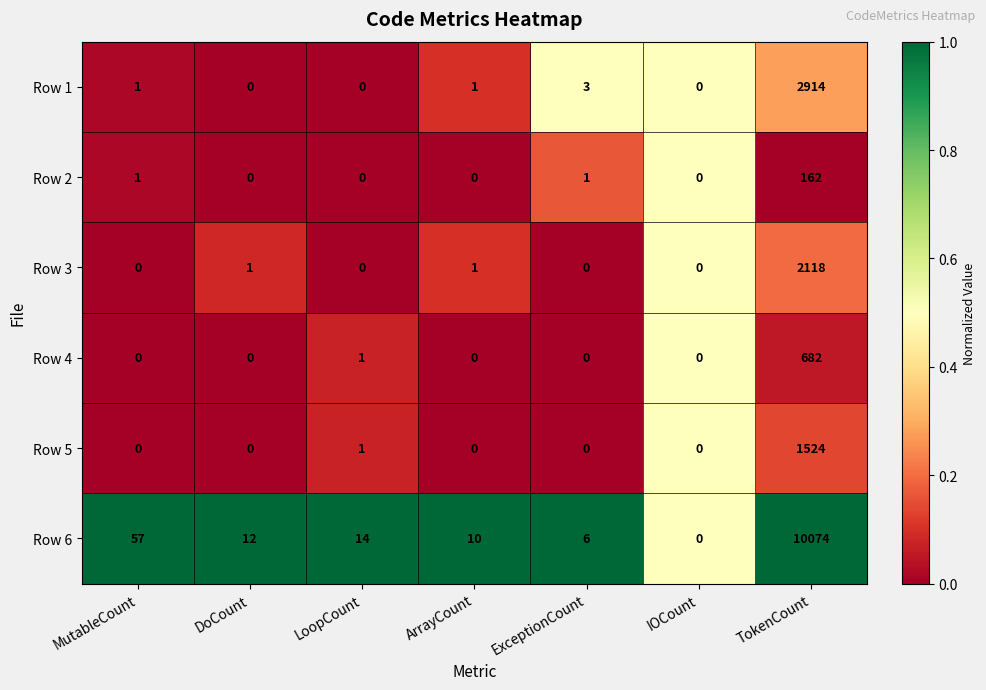

Which series has the largest total across all categories?

Row 6